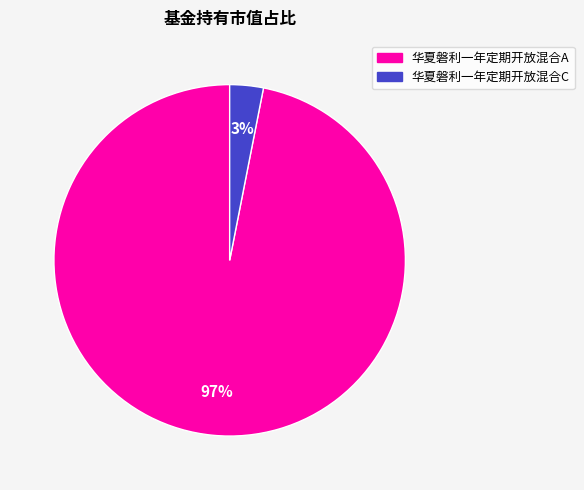

Is 华夏磐利一年定期开放混合A the majority of the pie?

Yes